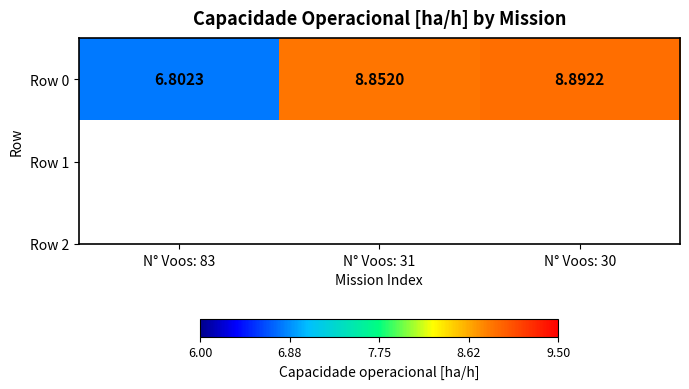

Reading left to right, what are all the values shown in this chart?

6.8	8.9	8.9